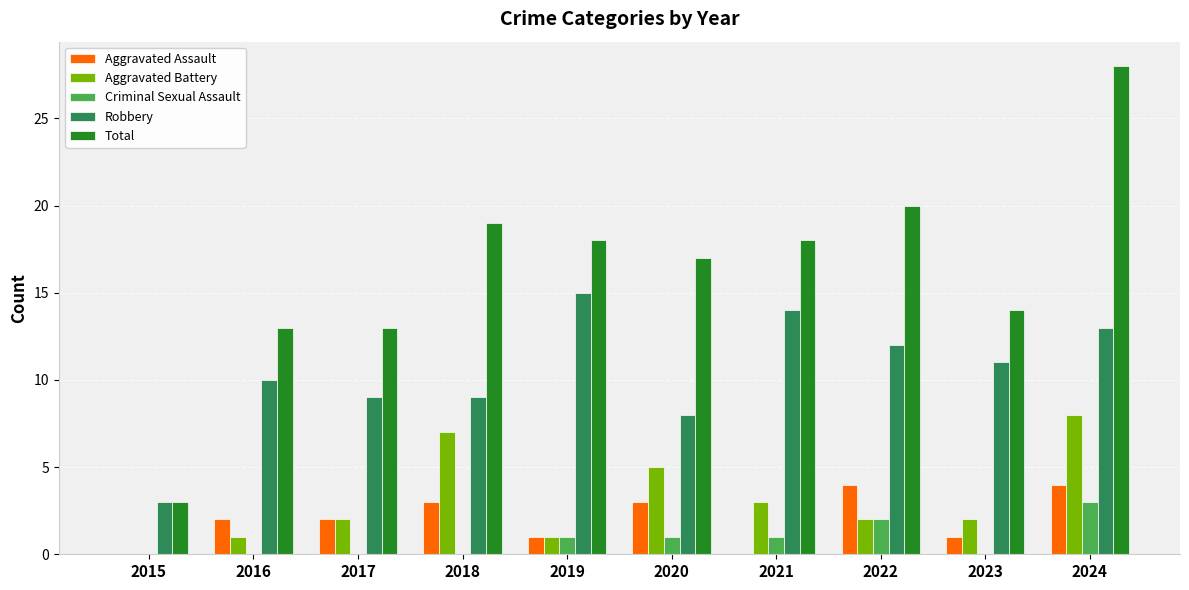

What is the sum of all Aggravated Assault values?

20